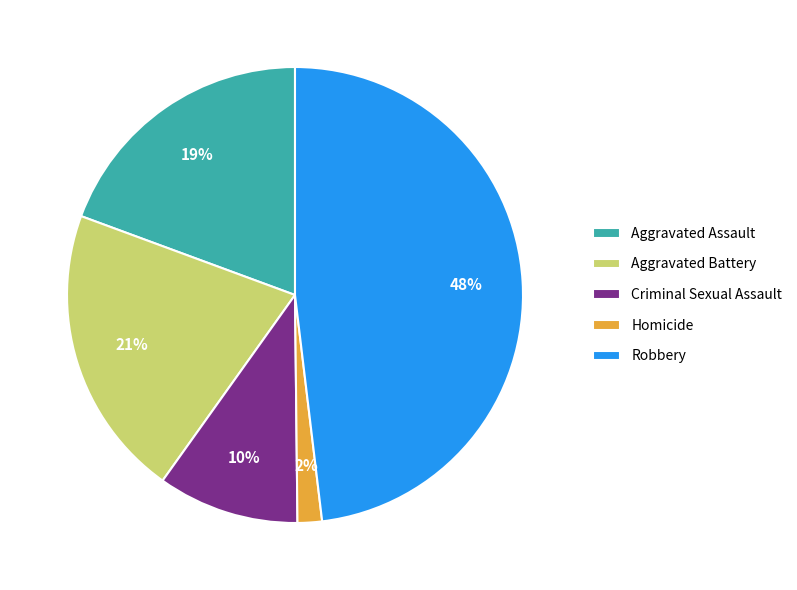

Does any single category account for the majority?

No